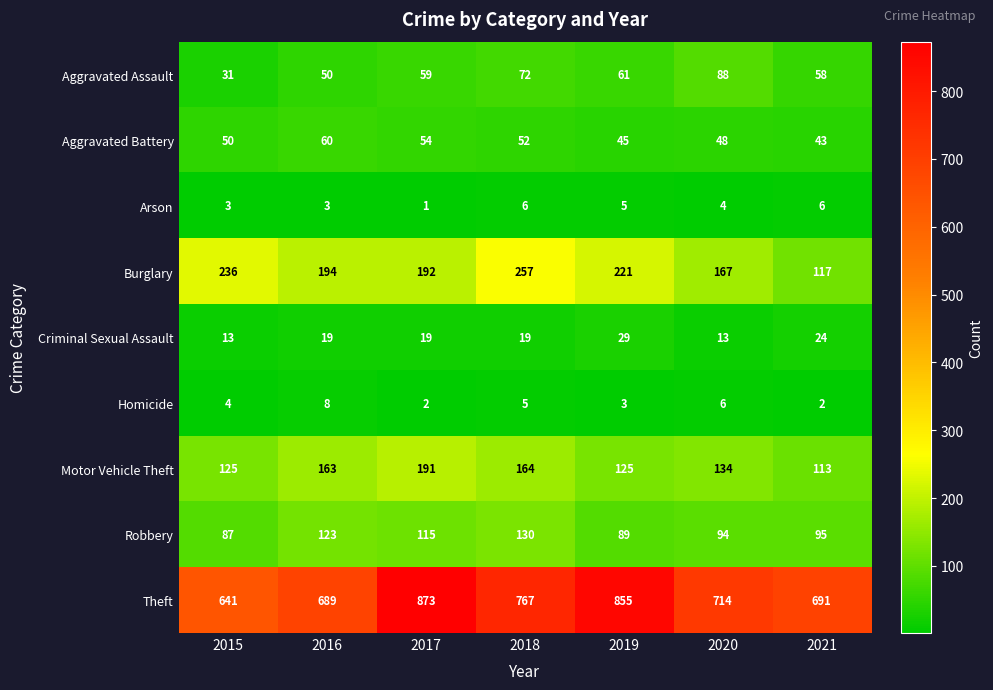

How many distinct data groups are displayed?

9